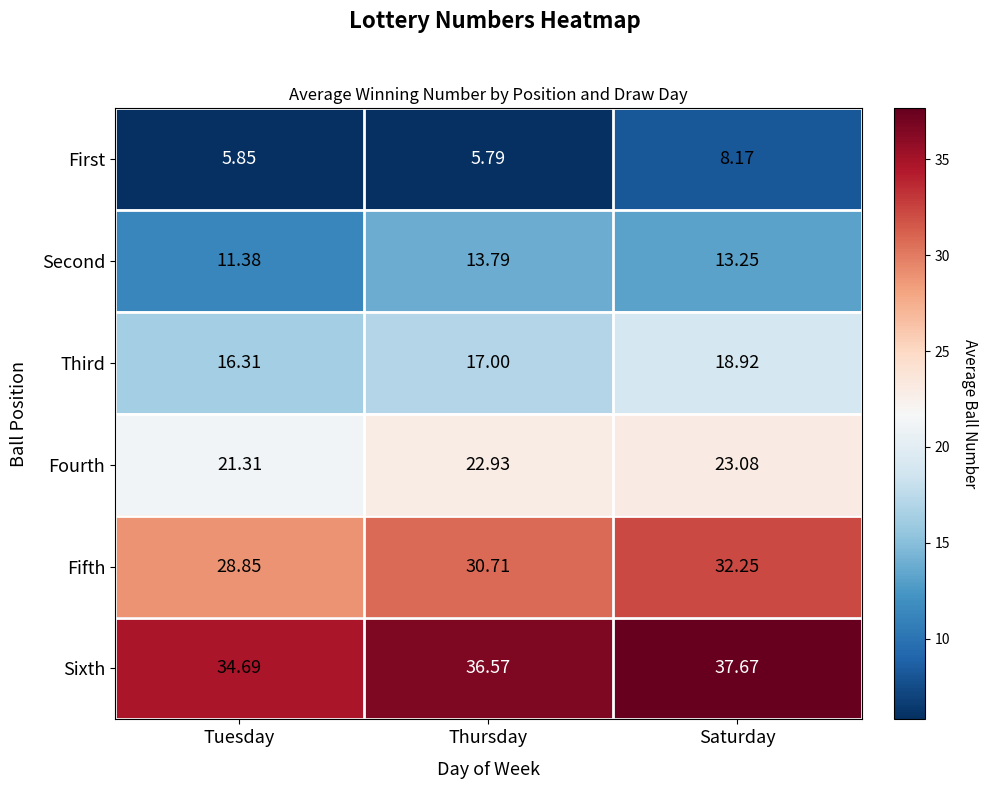

Where does the Fourth series first go above 22?

Thursday